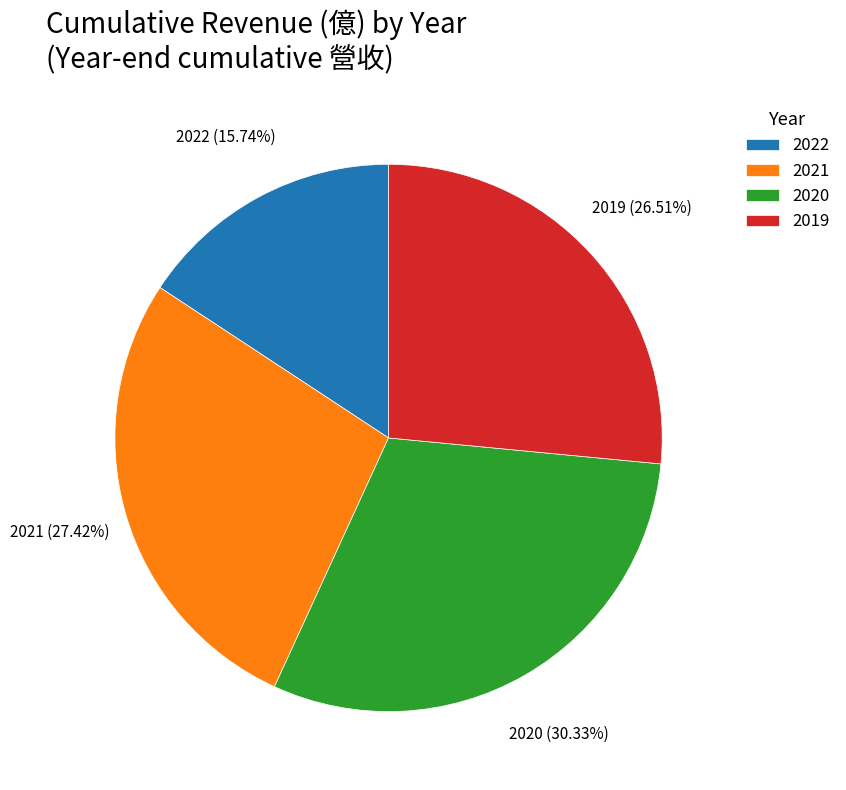

Rank the categories by value from lowest to highest.

2022, 2019, 2021, 2020